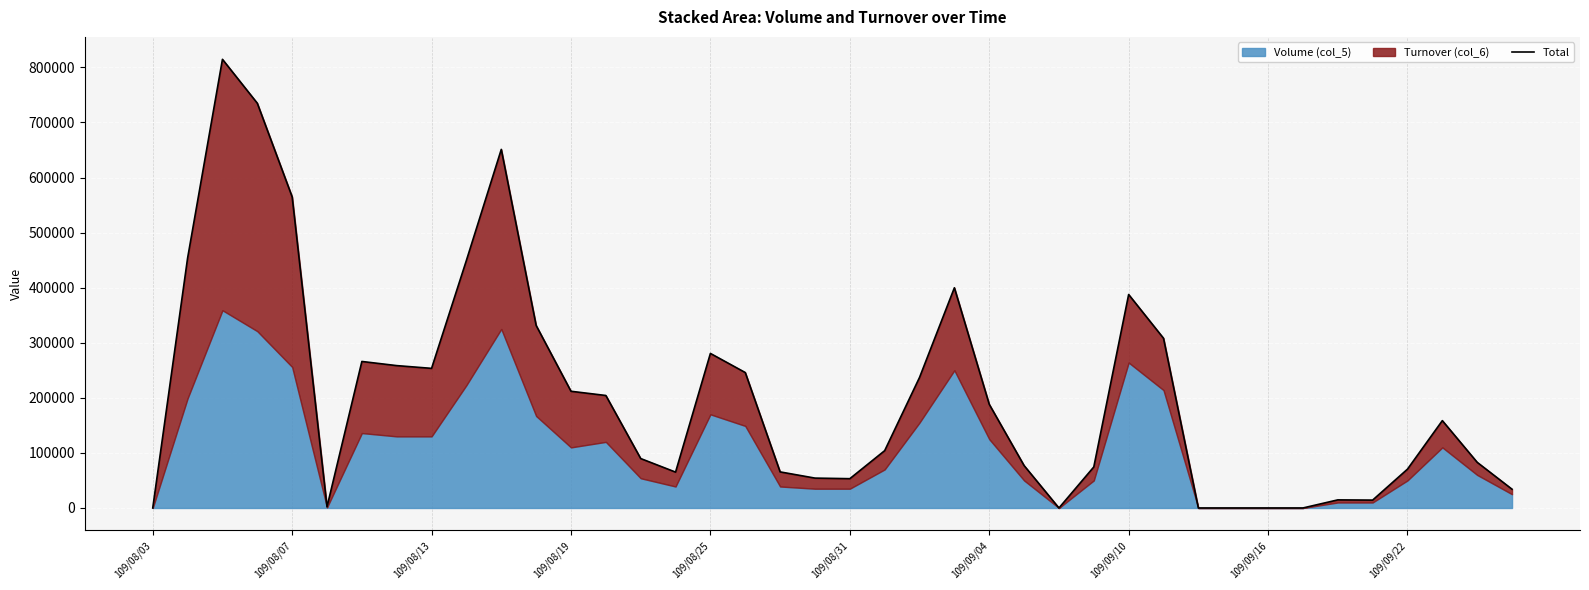

What is the change in value from 30 to 36?

+70500